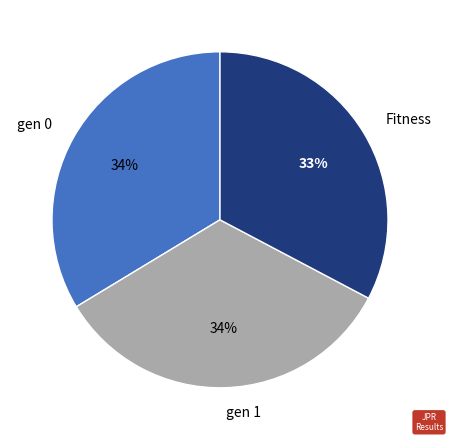

What percentage is the gen 1 slice, to the nearest percent?

34%